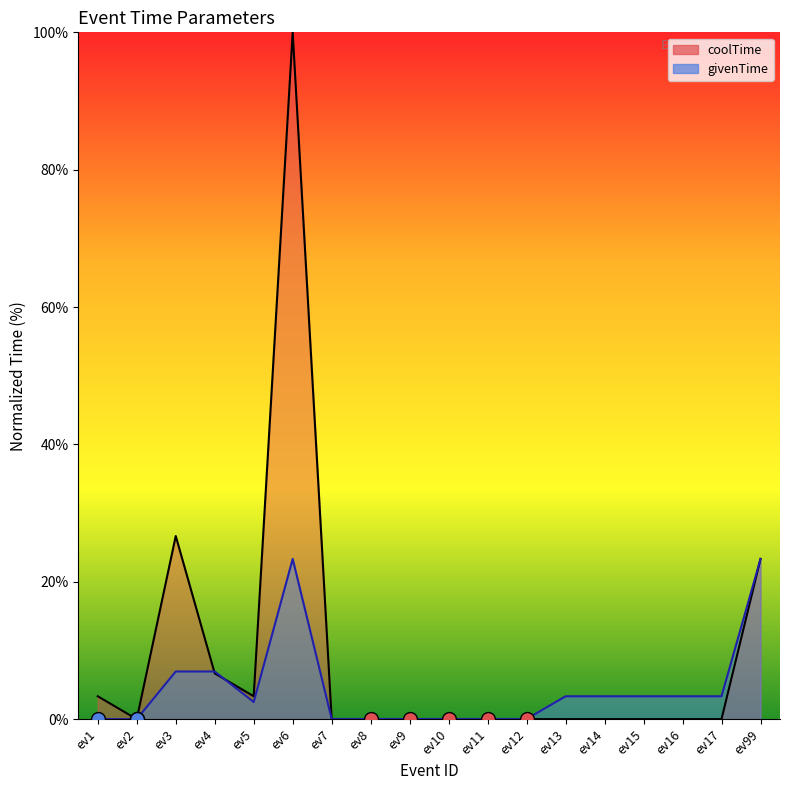

What are all the series names shown in the legend?

coolTime, givenTime